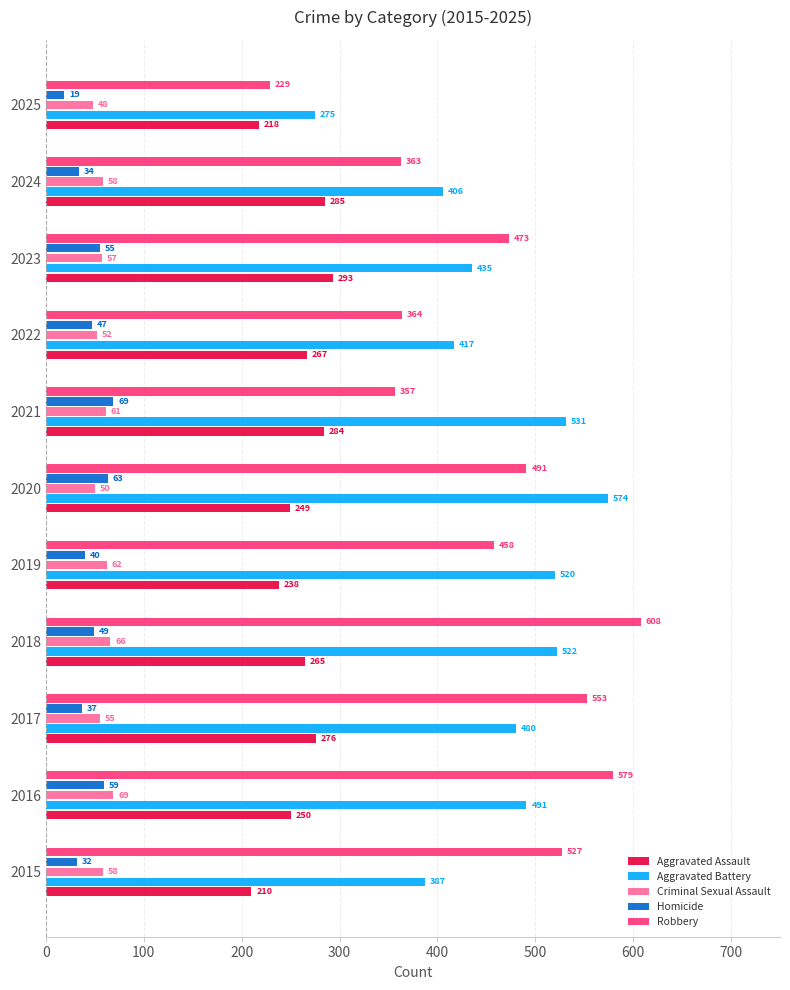

Which label corresponds to the smallest value in the chart?

2025